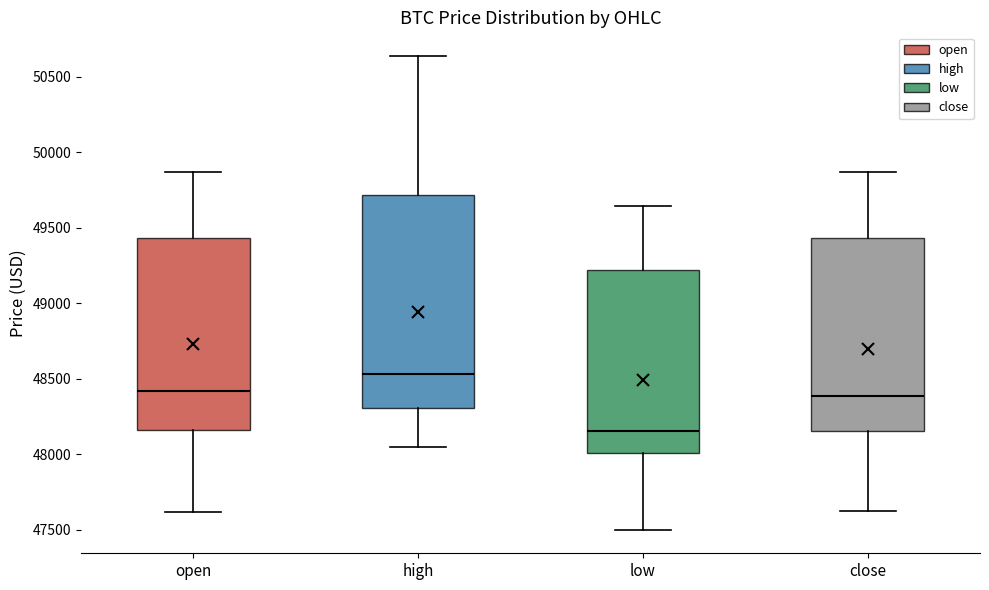

Comparing the boxes themselves (not the whiskers), which one is the tallest?

high